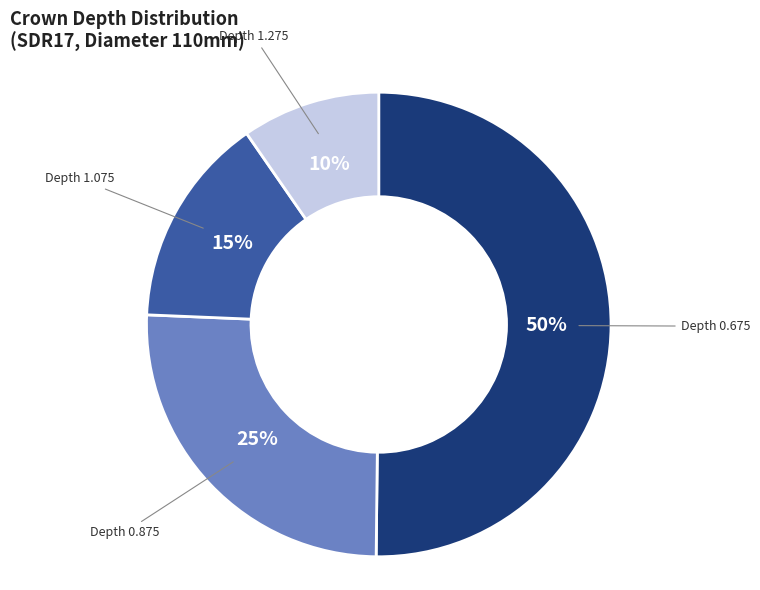

To the nearest percent, what is the average slice percentage?

25%